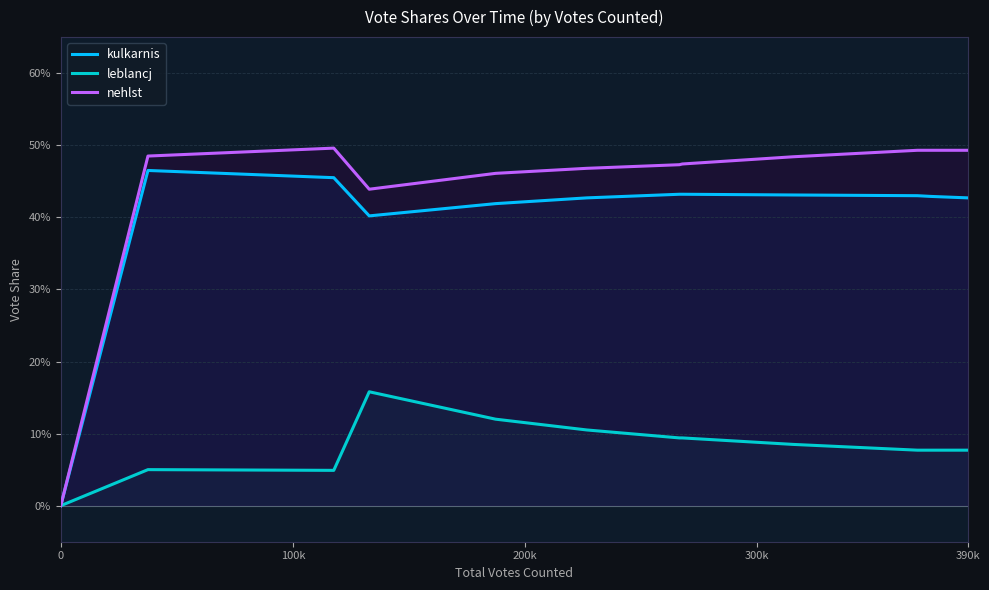

What is the value of the kulkarnis point at the 14th from the left?

0.4